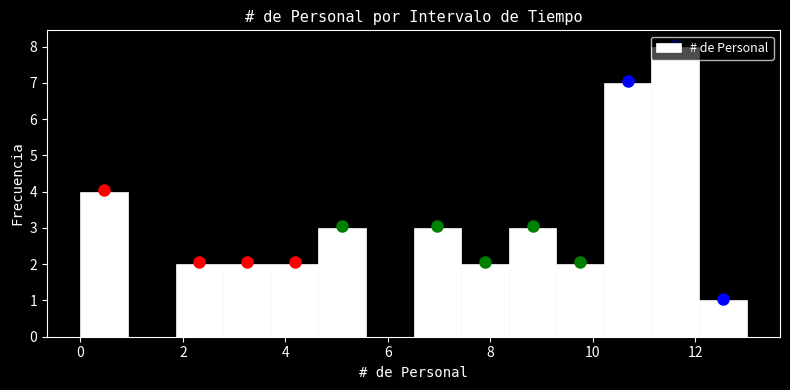

Reading left to right, list every bar in this chart as the range it spans on the x-axis followed by its height. Neither the bar edges nor the heights are printed on the chart, so give them approximately, as read against the axes.

0.0 to 1.0: 4
1.0 to 1.8: 0
1.8 to 2.8: 2
2.8 to 3.8: 2
3.8 to 4.6: 2
4.6 to 5.6: 3
5.6 to 6.6: 0
6.6 to 7.4: 3
7.4 to 8.4: 2
8.4 to 9.2: 3
9.2 to 10.2: 2
10.2 to 11.2: 7
11.2 to 12.0: 8
12.0 to 13.0: 1